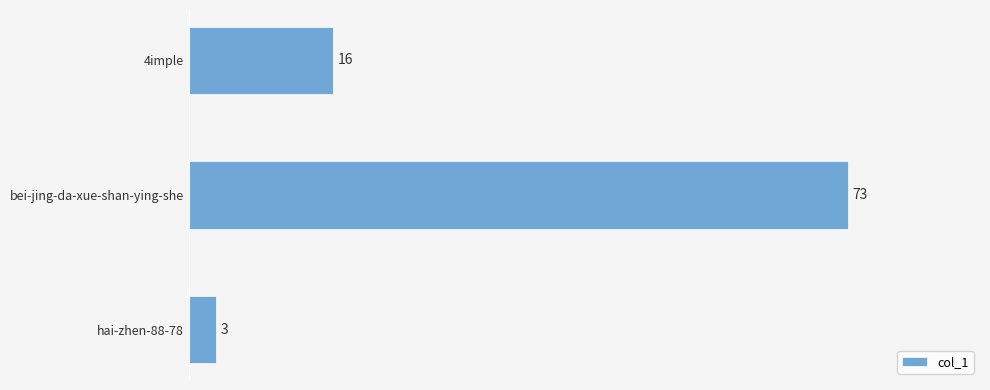

What is the change in value from hai-zhen-88-78 to 4imple?

+13